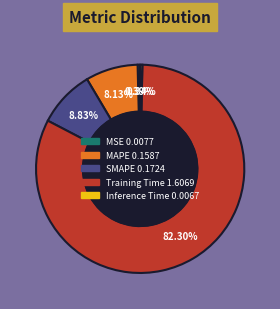

Does SMAPE account for over 50% of the chart?

No